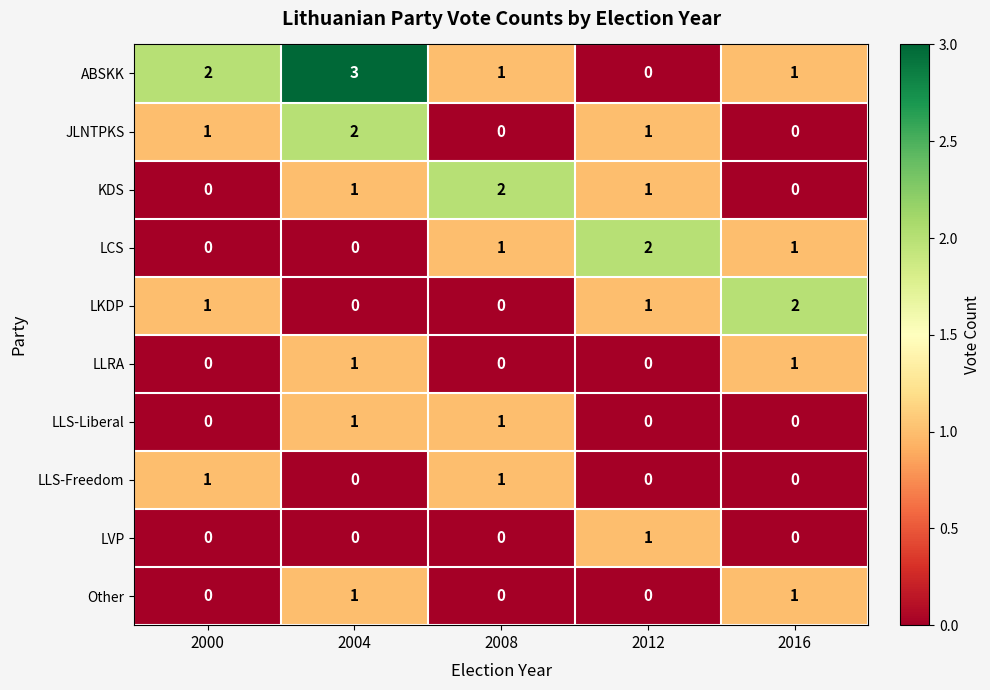

Which series changed the most between 2000 and 2008?

KDS